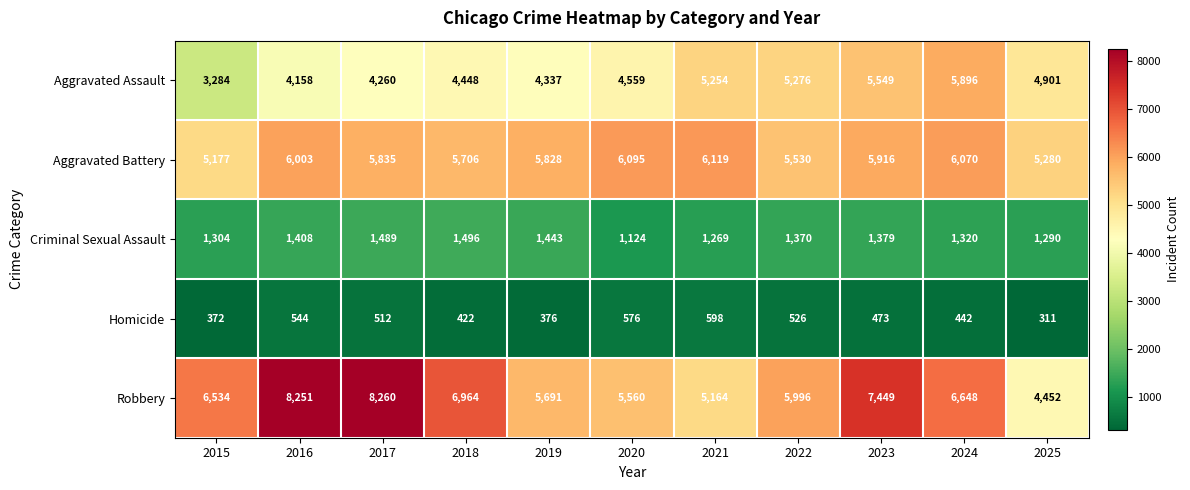

What is the maximum value shown in the chart?

8260